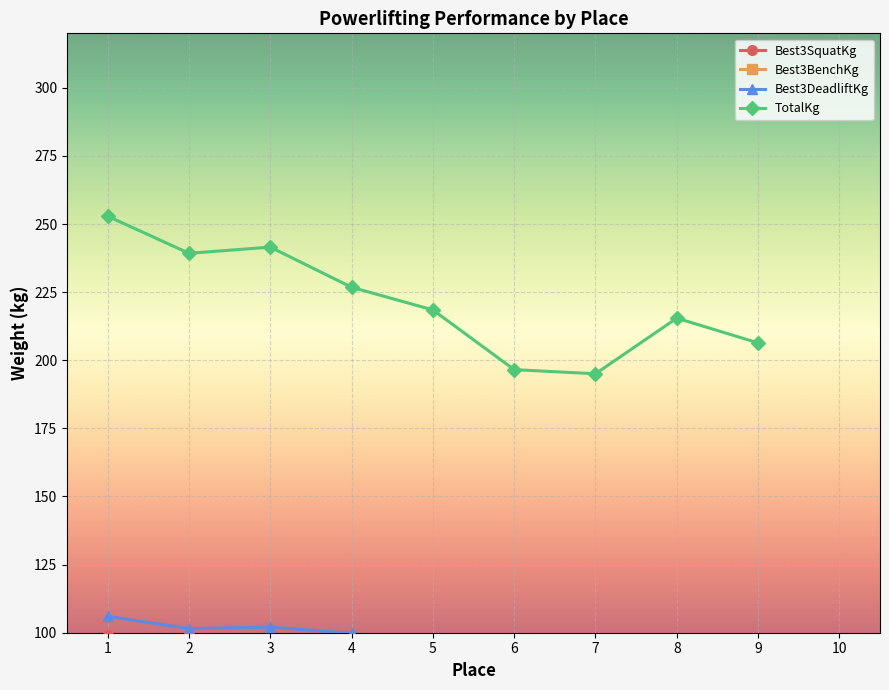

What is the greatest value displayed?

252.9